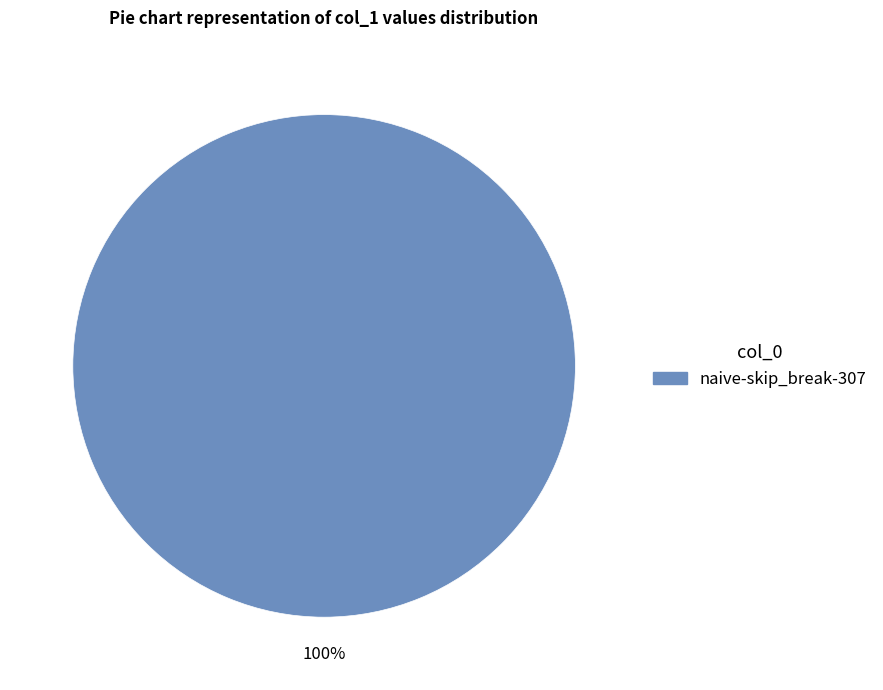

Is there any slice that represents more than half of the pie?

Yes